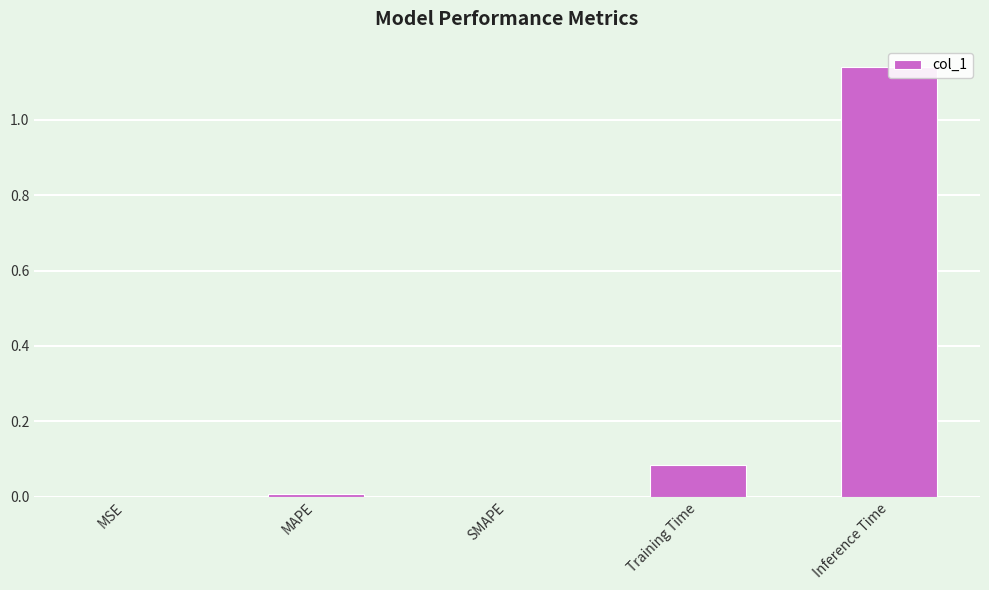

Count the number of data series in this chart.

1